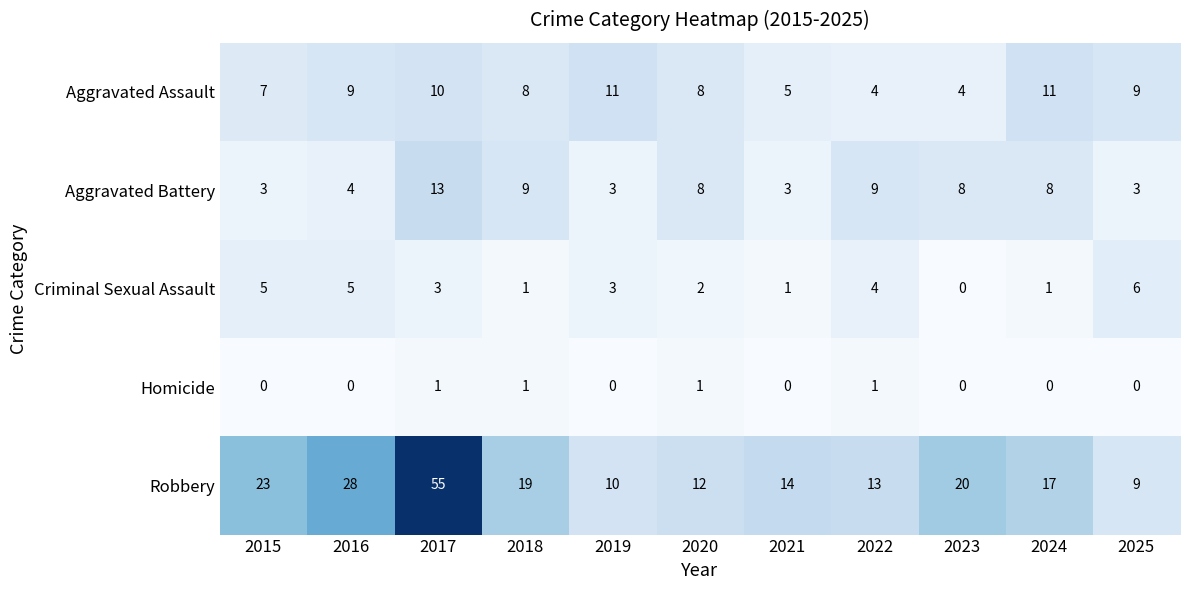

What is the sum of the Aggravated Assault values at 2020 and 2025?

17